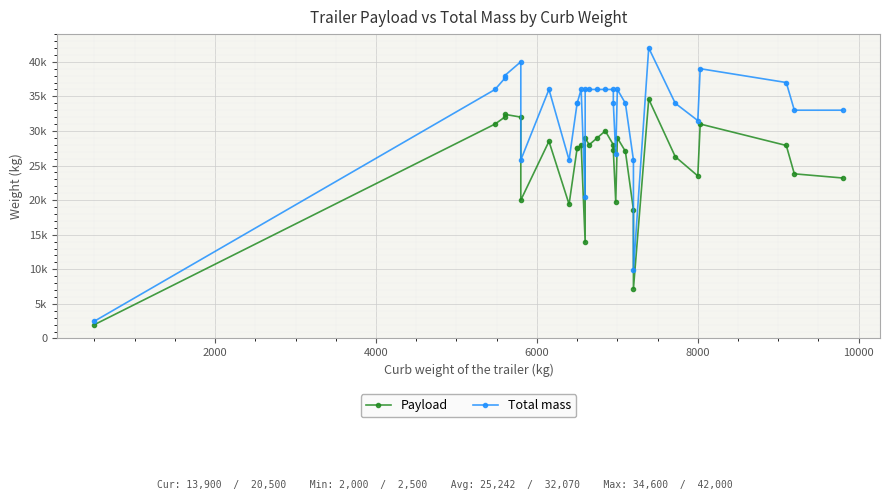

What is the highest value of the Payload series?

34600